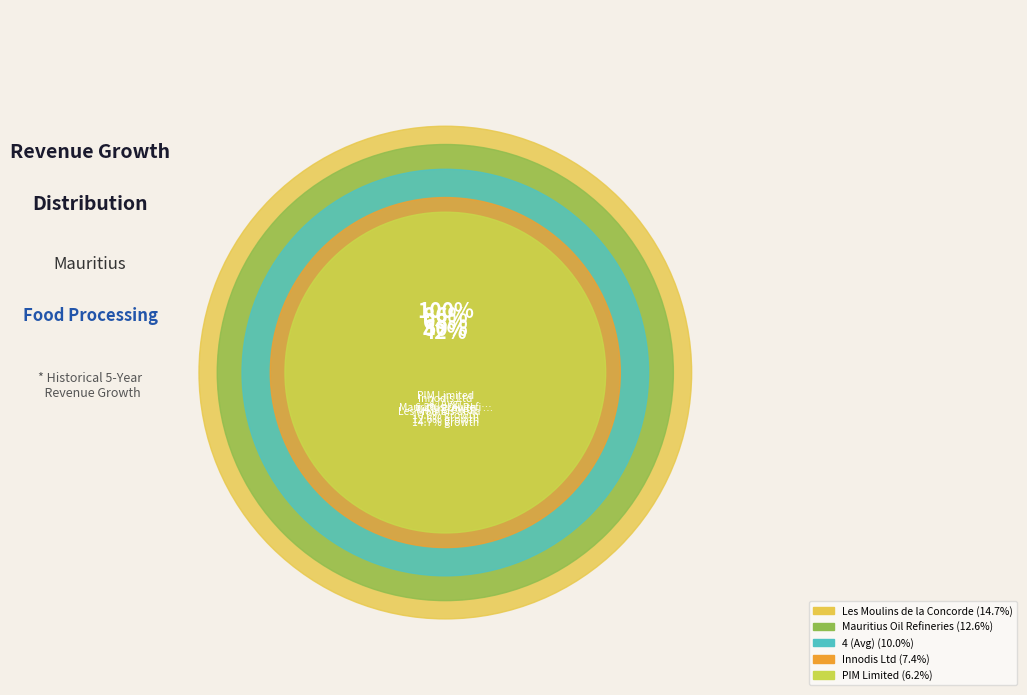

To the nearest percent, what is the combined percentage of 4 (Avg) and Innodis Ltd?

34%